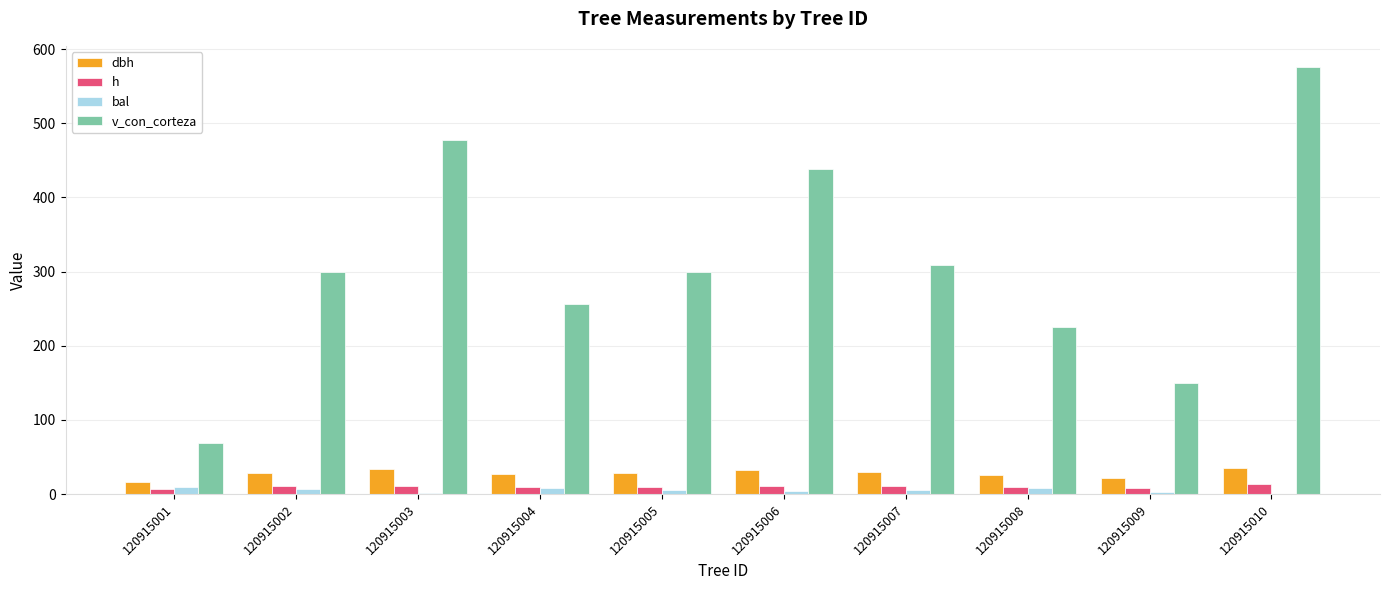

How many categories are shown in the chart?

10